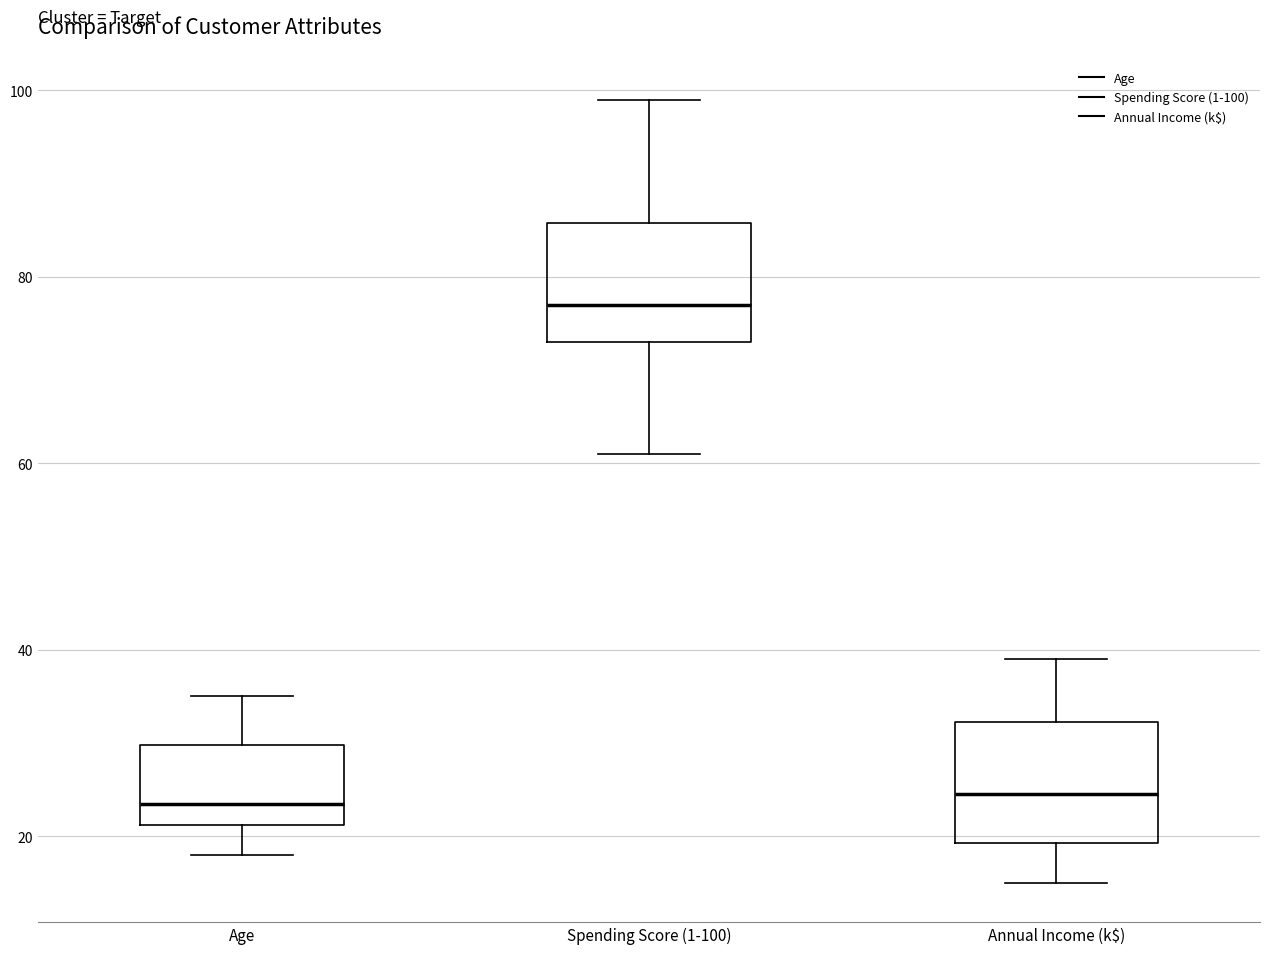

Which box's median line is the highest?

Spending Score (1-100)